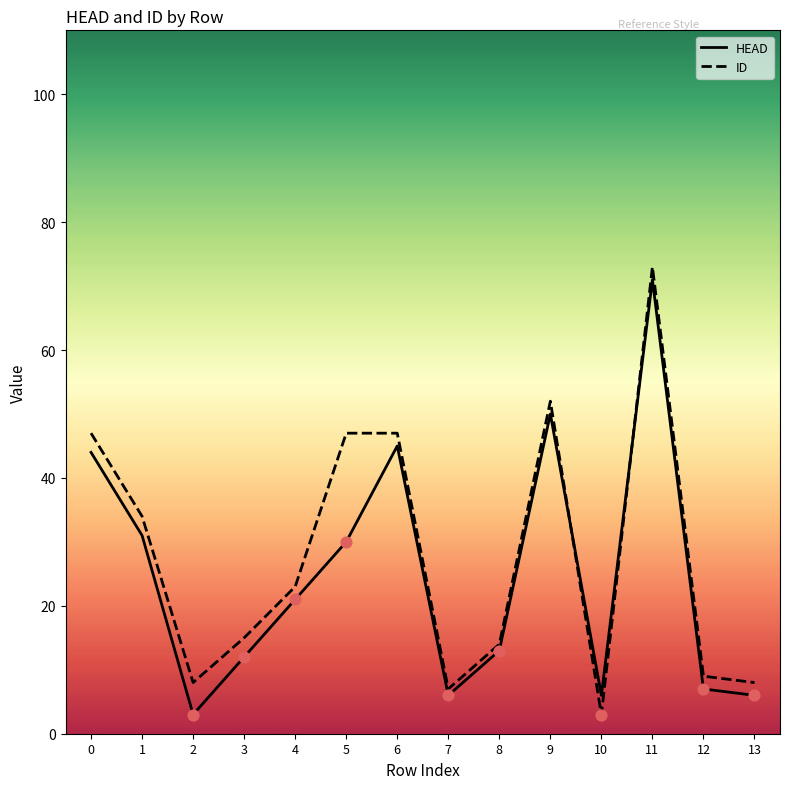

Which series has the largest total across all categories?

ID